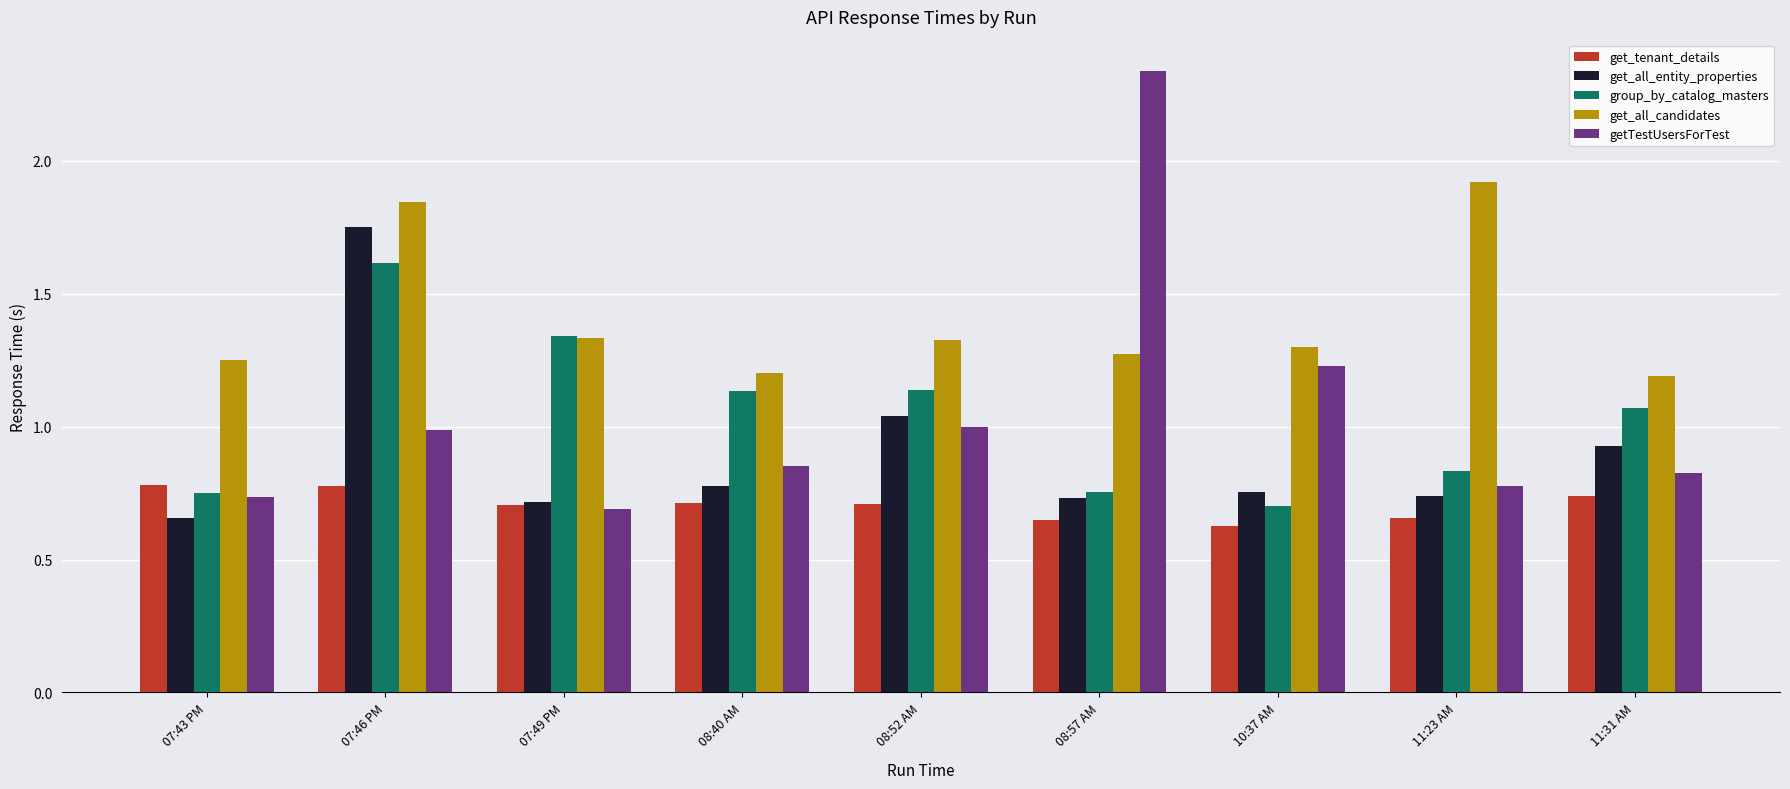

At which label does group_by_catalog_masters reach its peak?

07:46 PM